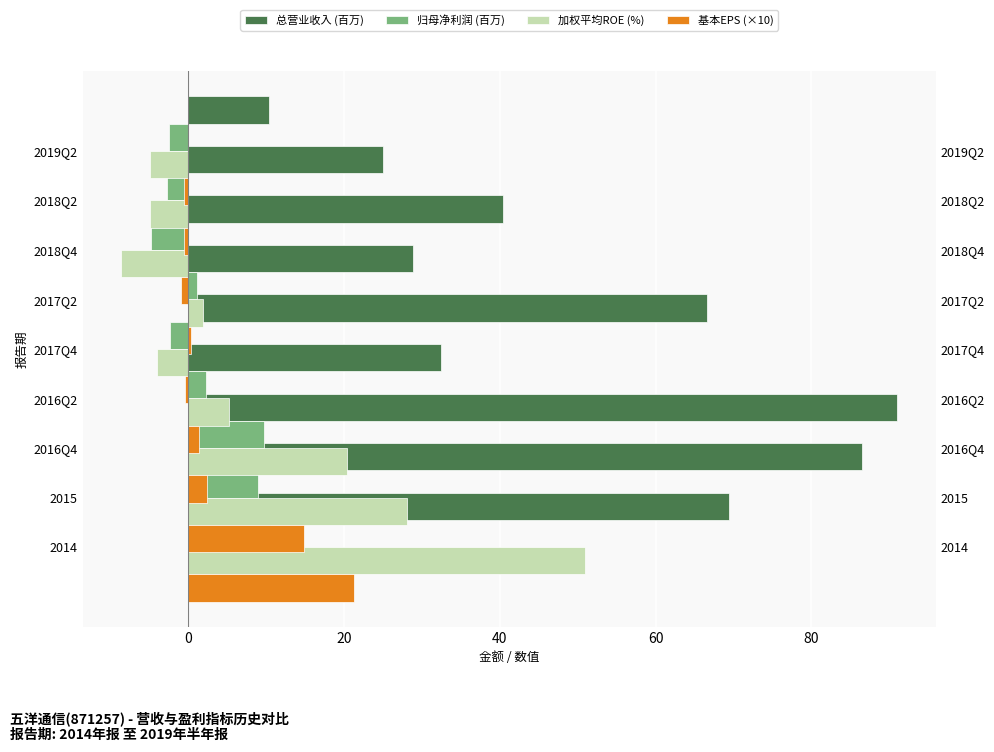

Does the chart contain any negative values?

Yes